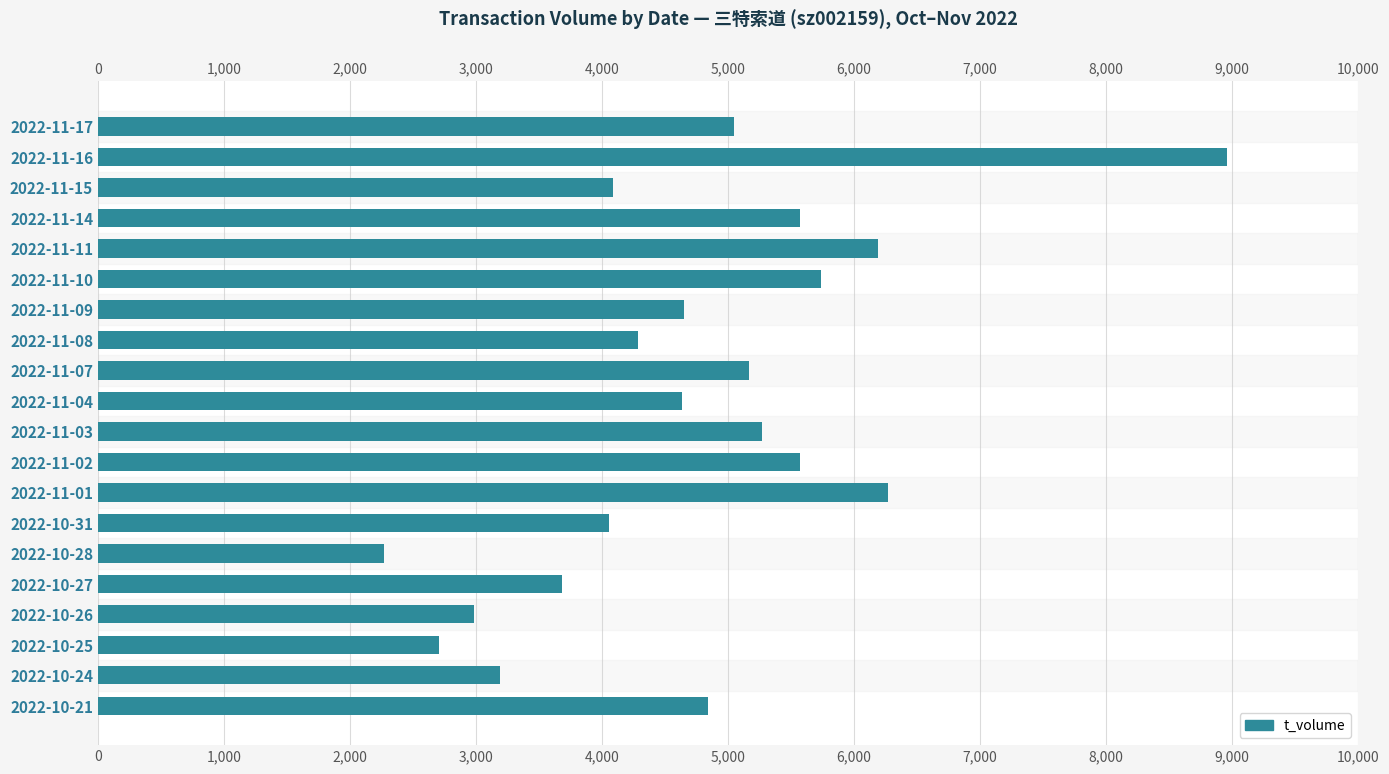

Reading left to right, what are all the values shown in this chart?

5044	8956	4089	5571	6187	5739	4648	4281	5167	4634	5267	5572	6268	4056	2267	3684	2984	2706	3186	4840